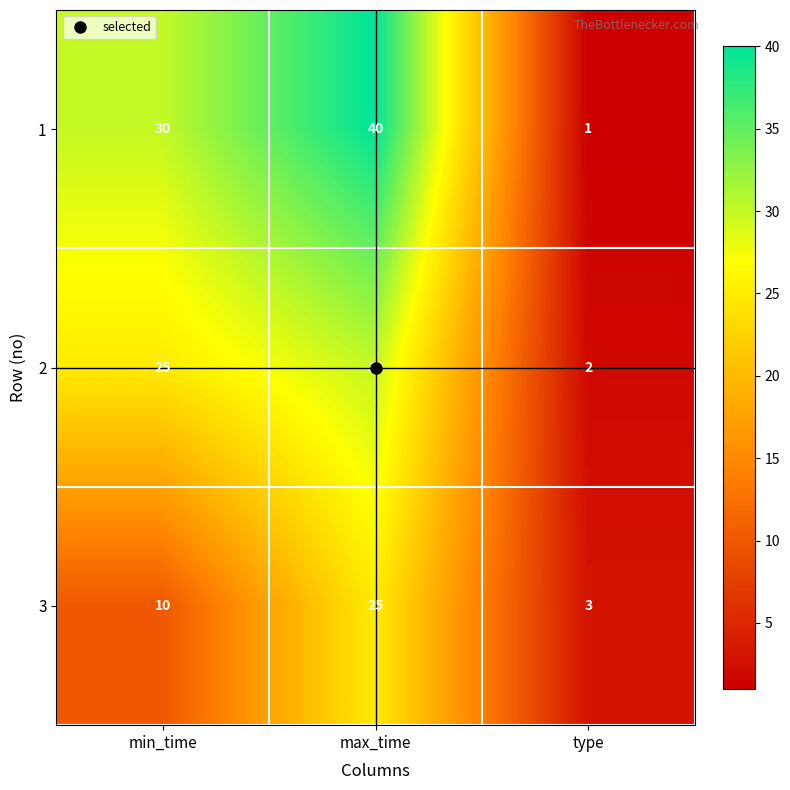

Which series has the largest total across all categories?

1